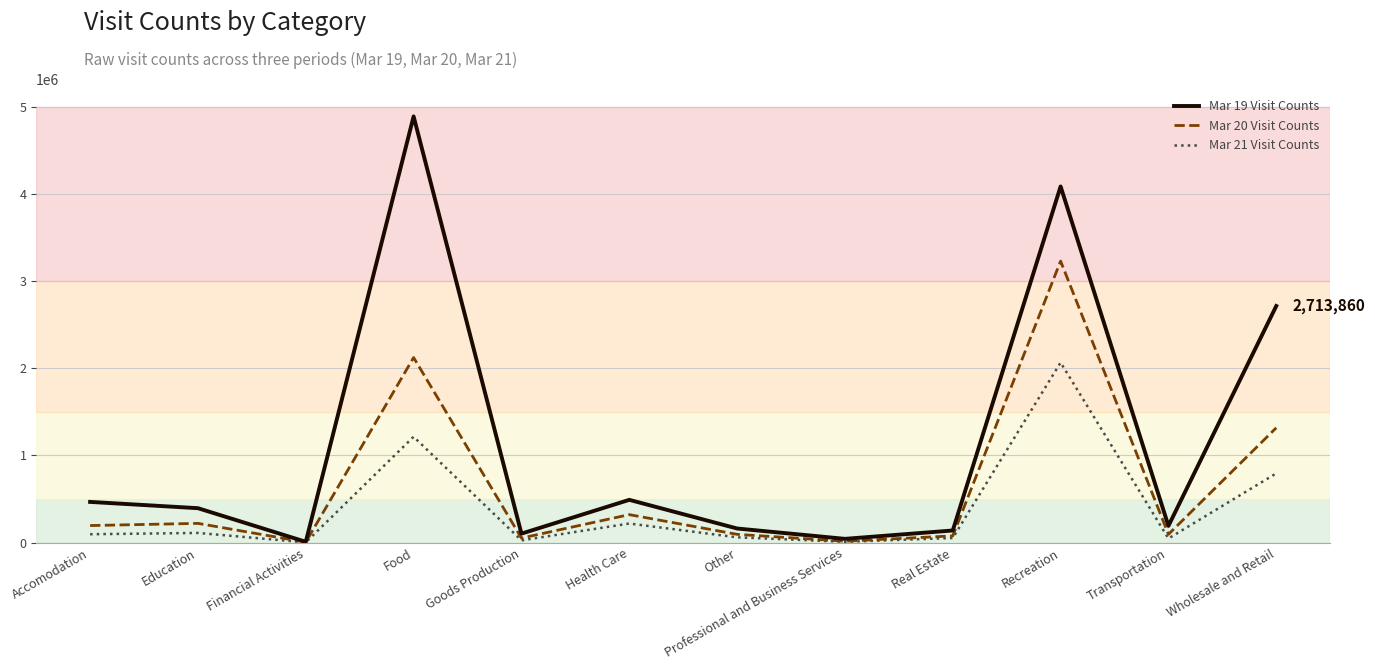

What is the difference between the maximum and second lowest values in the Mar 21 Visit Counts series?

2055278